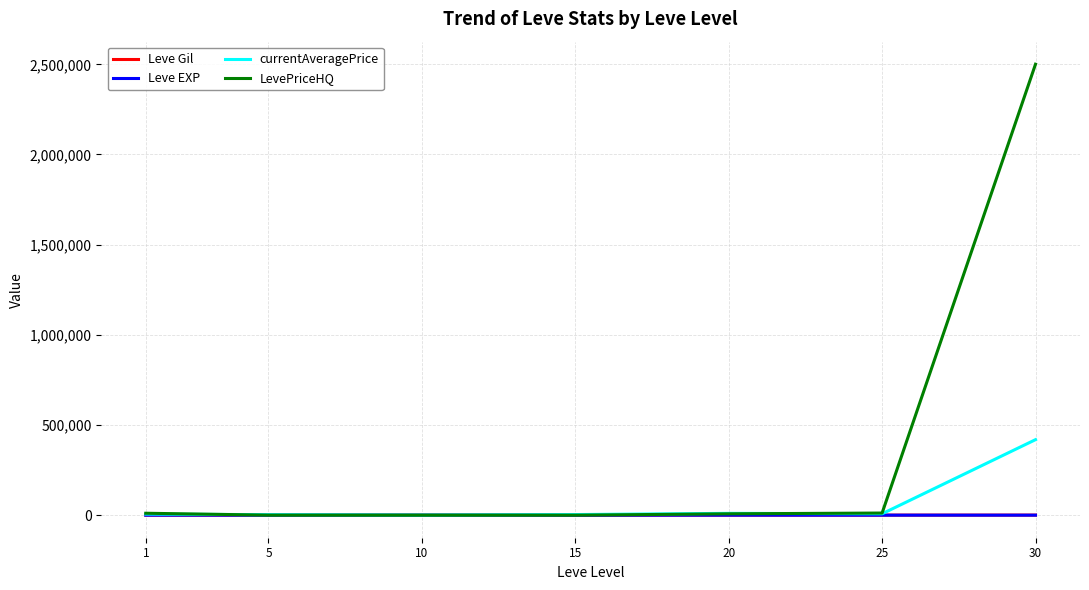

At how many categories does at least one series exceed 550501?

1